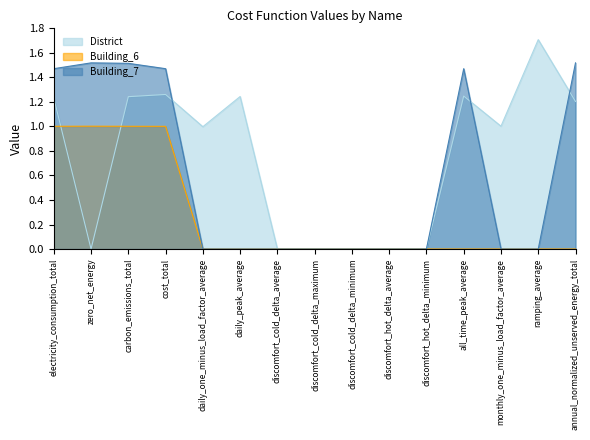

What is the highest value of the District series?

1.7